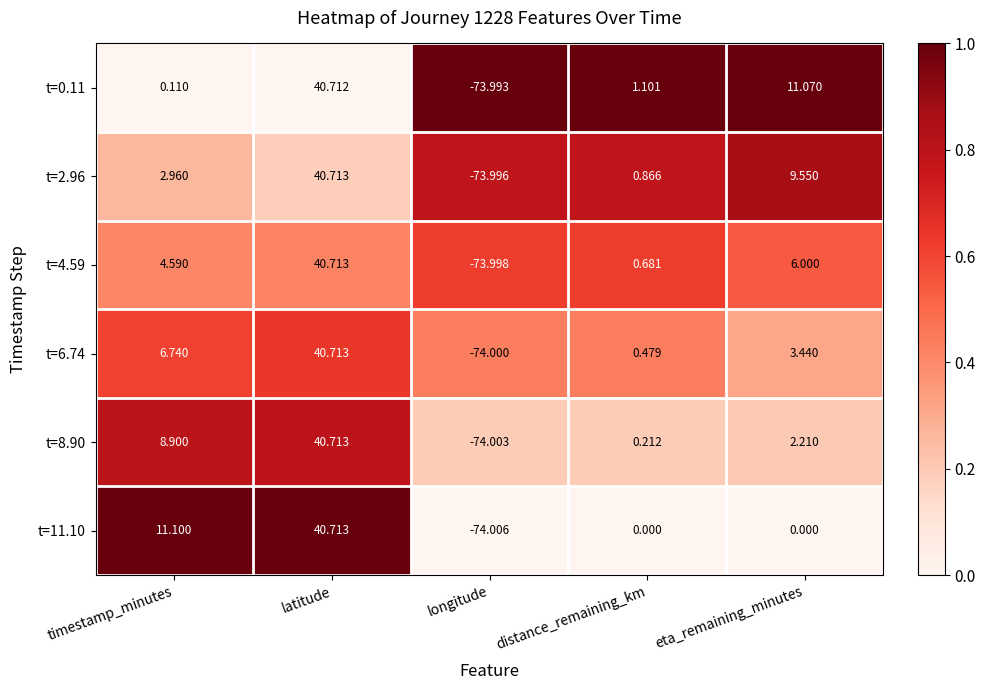

At which category does the chart reach its minimum across all series?

longitude